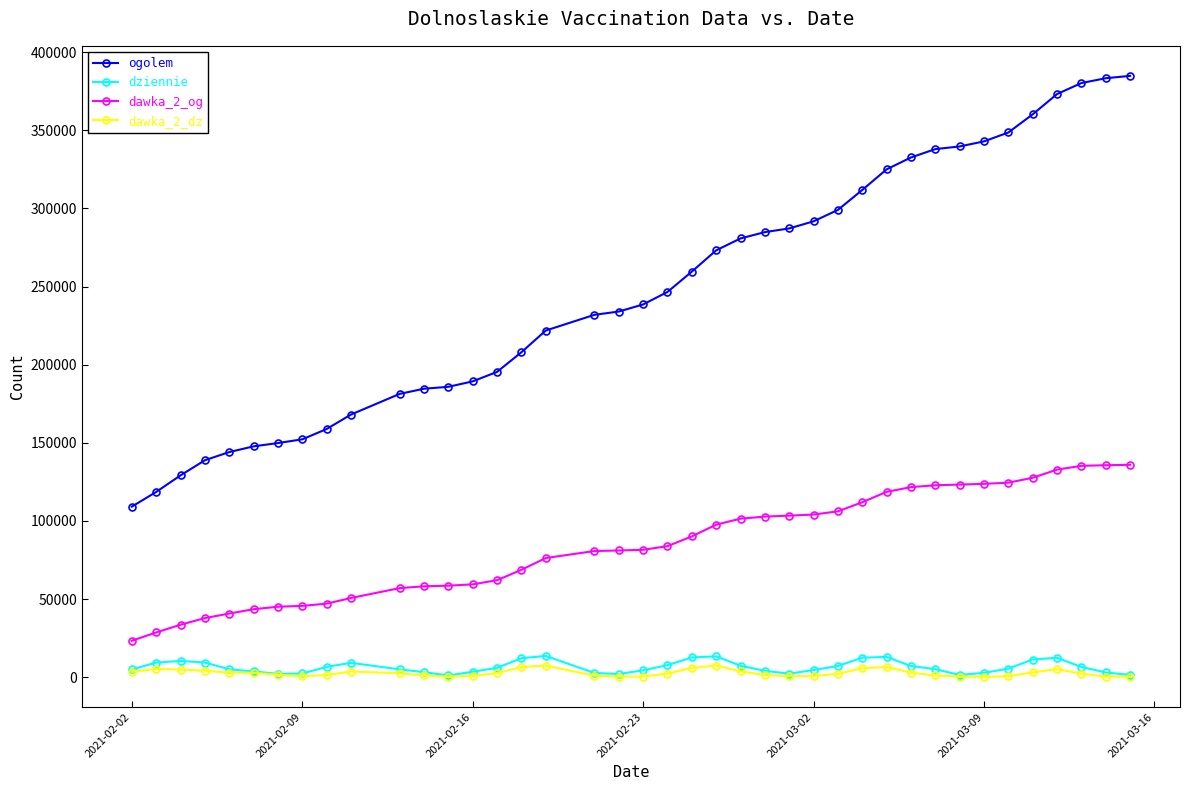

What is the minimum value shown in the chart?

102